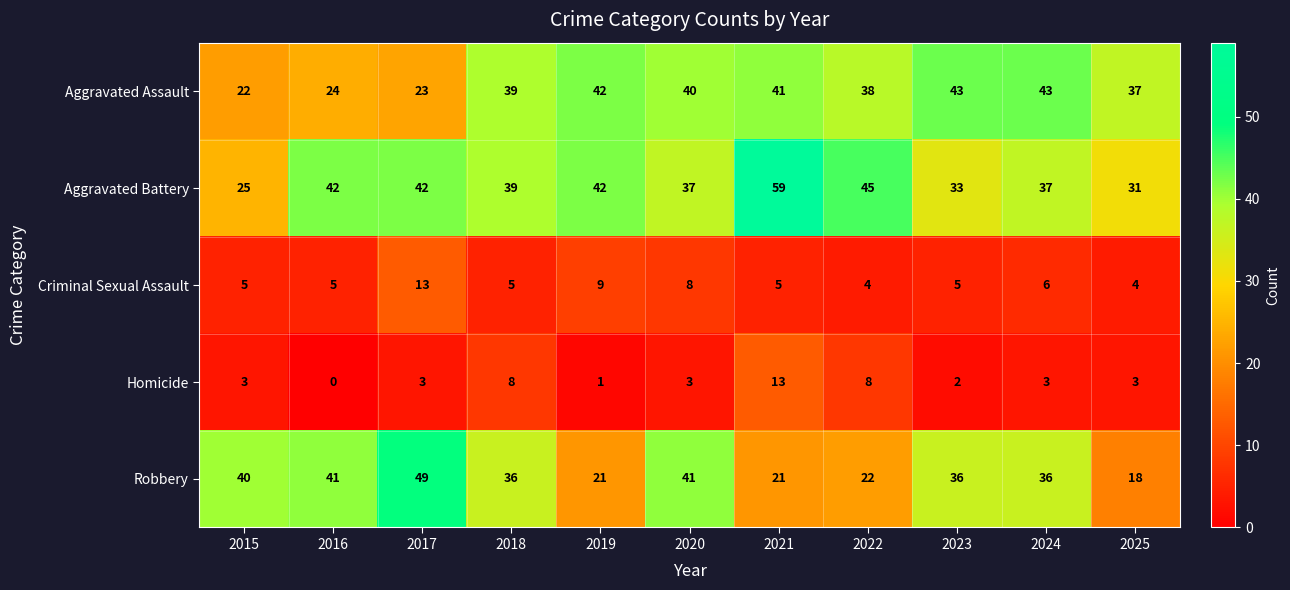

Which series has the largest range (max minus min)?

Aggravated Battery